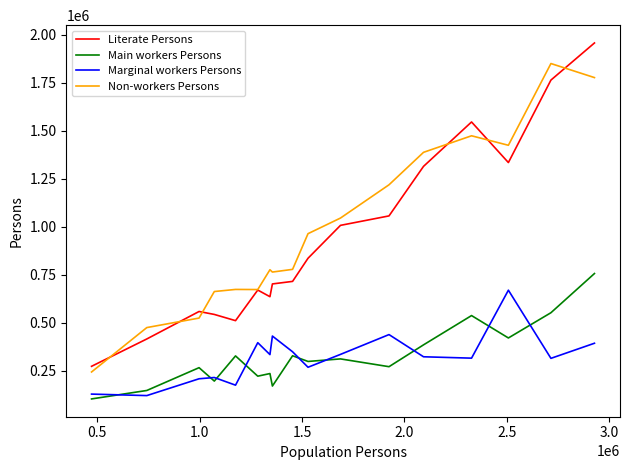

What is the lowest value of the Main workers Persons series?

103211